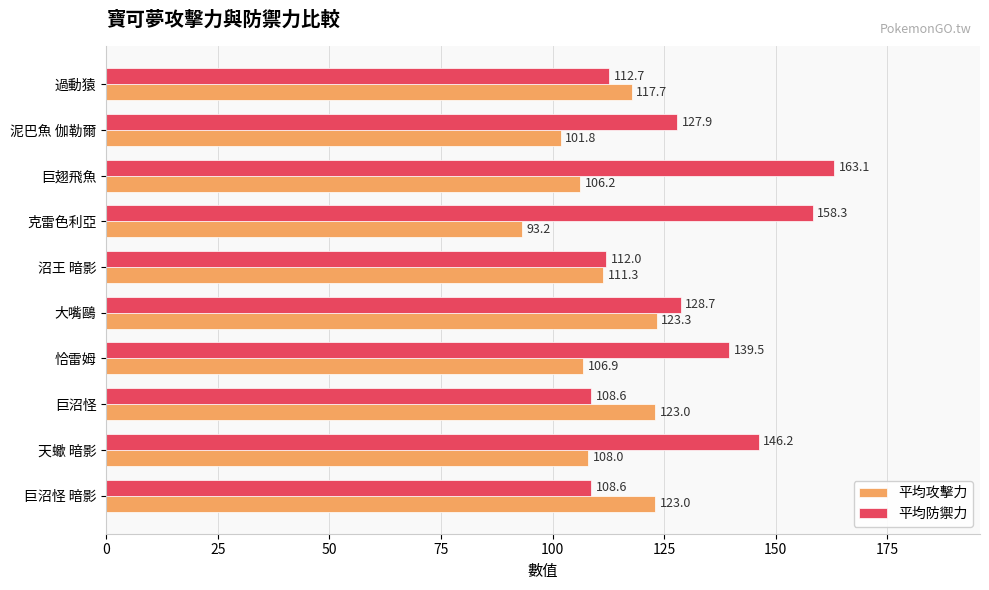

Rank the series at 過動猿 from lowest to highest value.

平均防禦力, 平均攻擊力